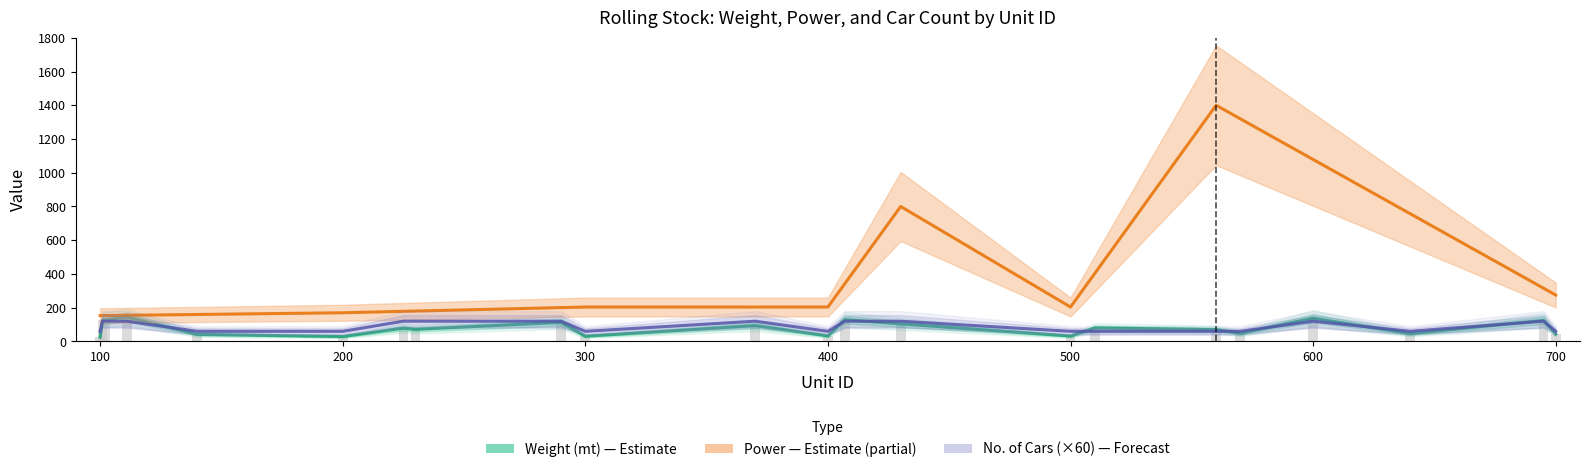

What is the average value of the No. of Cars series?

90